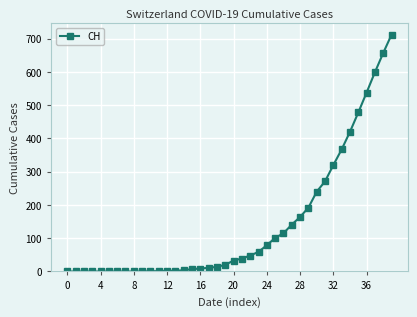

What is the difference between the second highest and minimum values?

657